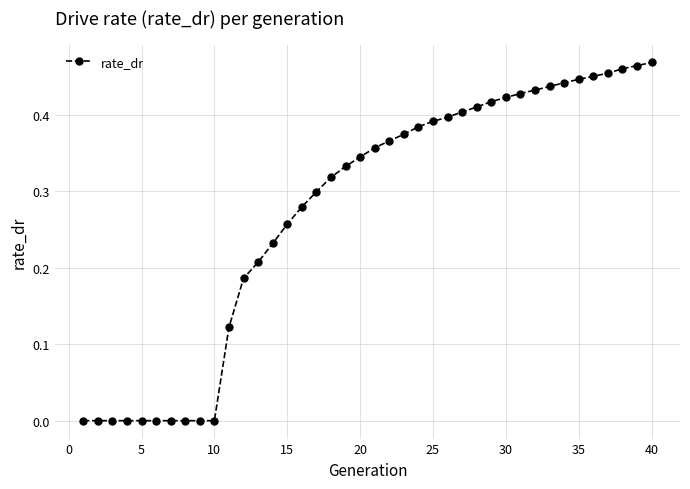

What is the sum of all values?

11.0